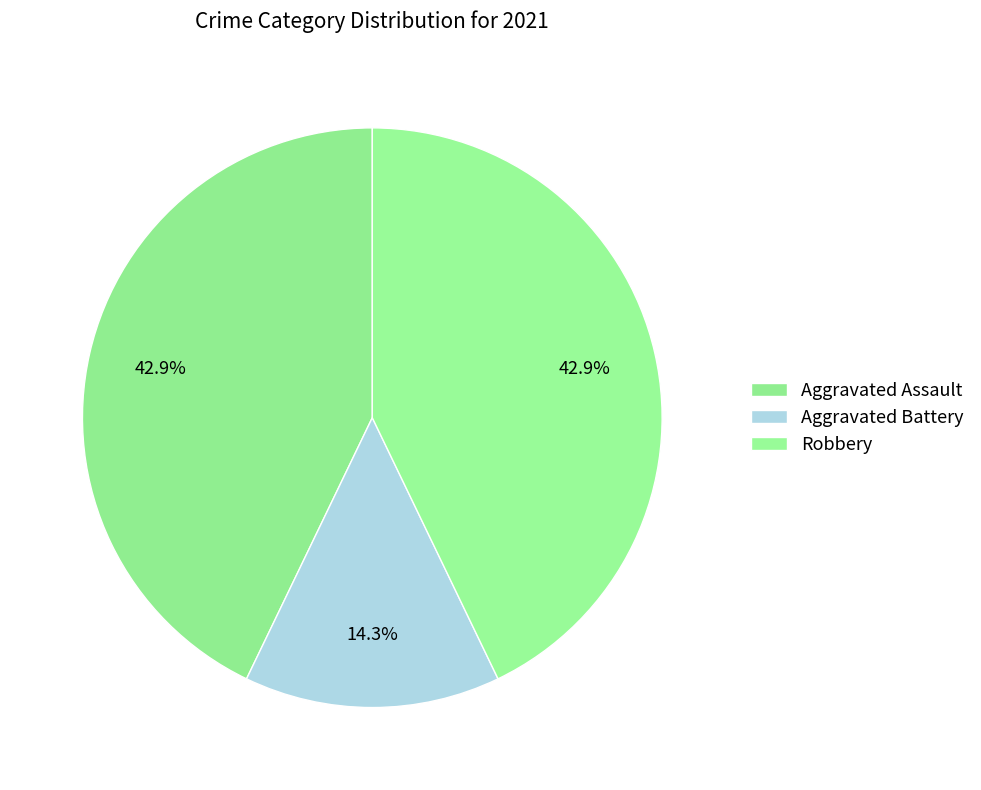

How many slices are in this pie chart?

3